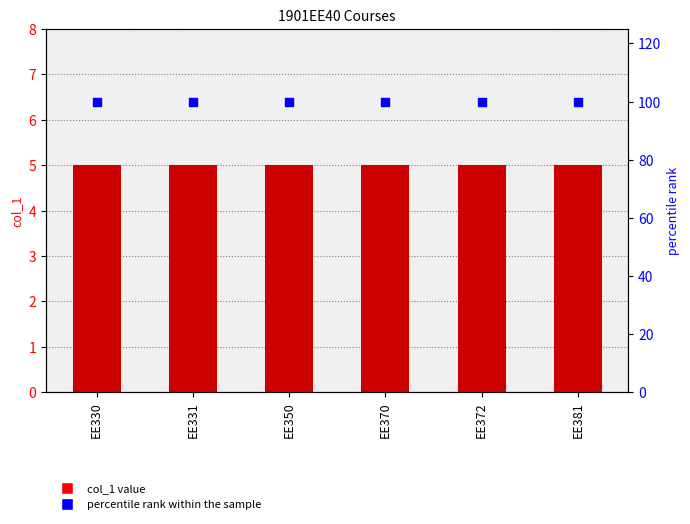

What is the total value across all series at EE331?

105